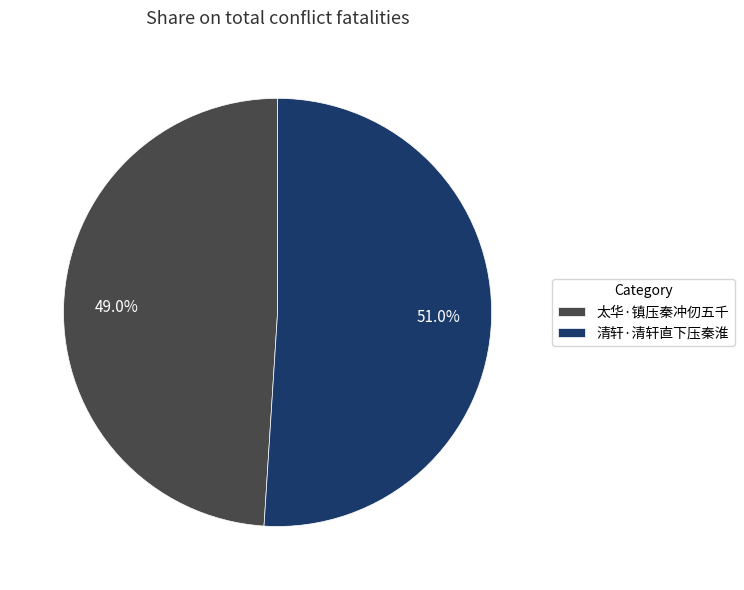

What percentage do 清轩·清轩直下压秦淮 and 太华·镇压秦冲仞五千 together represent?

100.0%